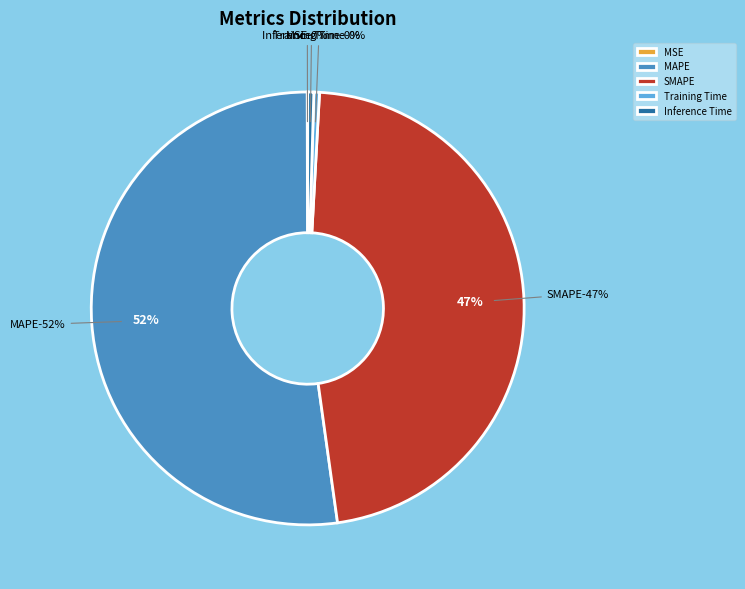

Combined, do Training Time and MSE account for over 50%?

No